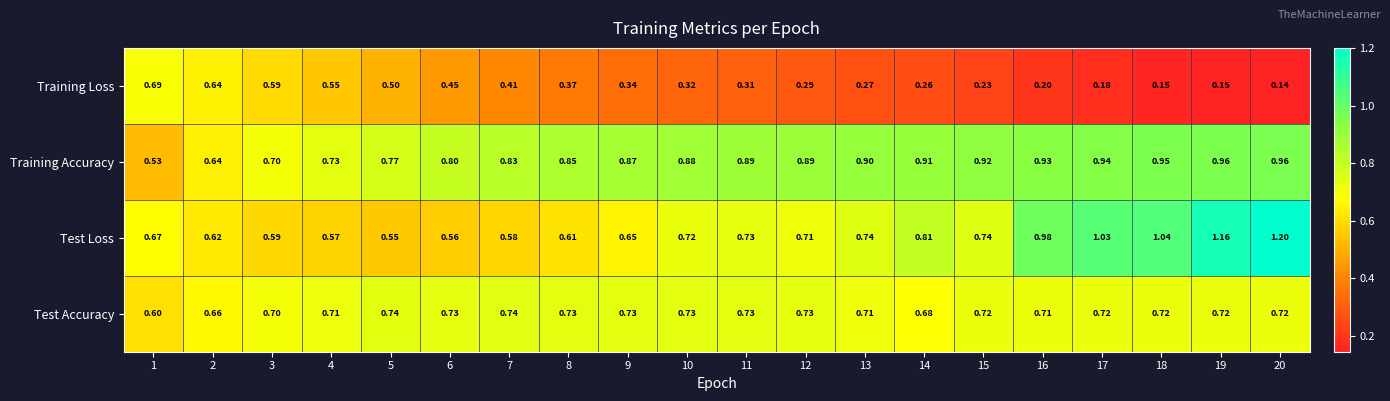

Between 10 and 13, which series saw the biggest shift?

Training Loss